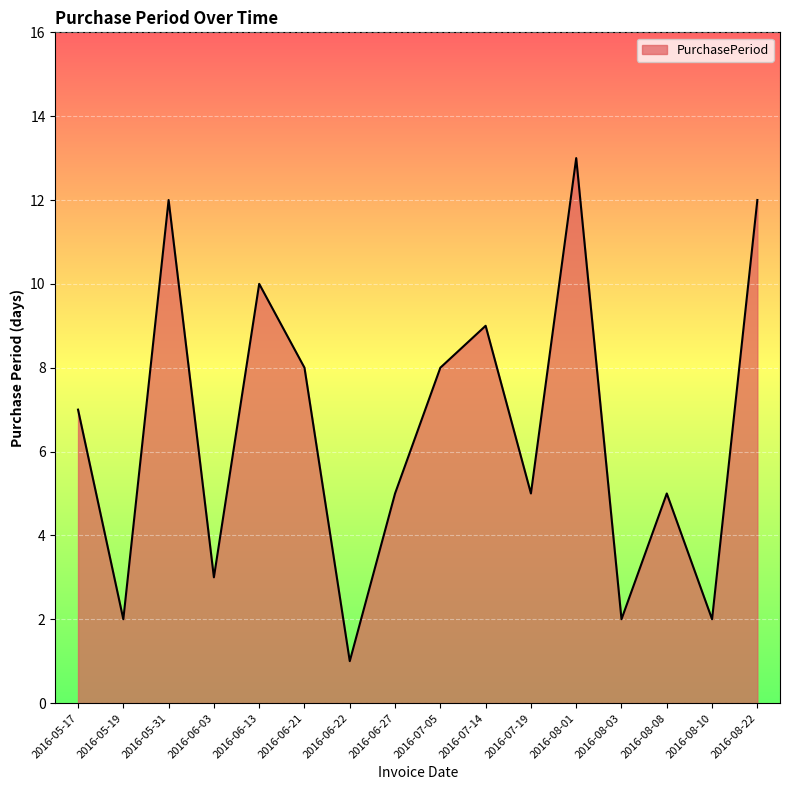

Between 2016-06-03 and 2016-06-27, which is larger?

2016-06-27